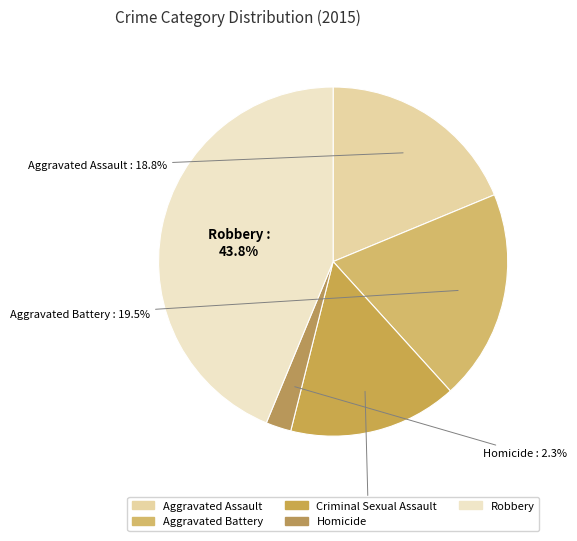

To the nearest percent, what is the average slice percentage?

20%